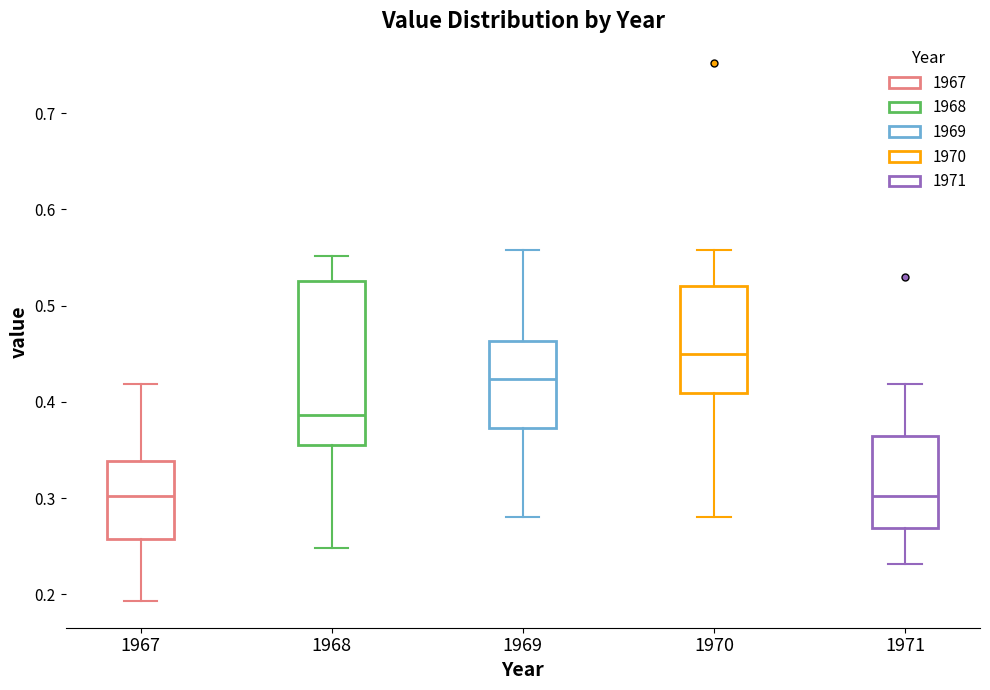

Reading left to right, read every box against the y-axis: the position of its median line, the range the box covers, and the ends of its whiskers. The values are not printed on the chart, so give them approximately, as read against the axis.

1967: median 0.30, box 0.26 to 0.34, whiskers 0.19 to 0.42
1968: median 0.39, box 0.36 to 0.53, whiskers 0.25 to 0.55
1969: median 0.42, box 0.37 to 0.46, whiskers 0.28 to 0.56
1970: median 0.45, box 0.41 to 0.52, whiskers 0.28 to 0.56
1971: median 0.30, box 0.27 to 0.36, whiskers 0.23 to 0.42